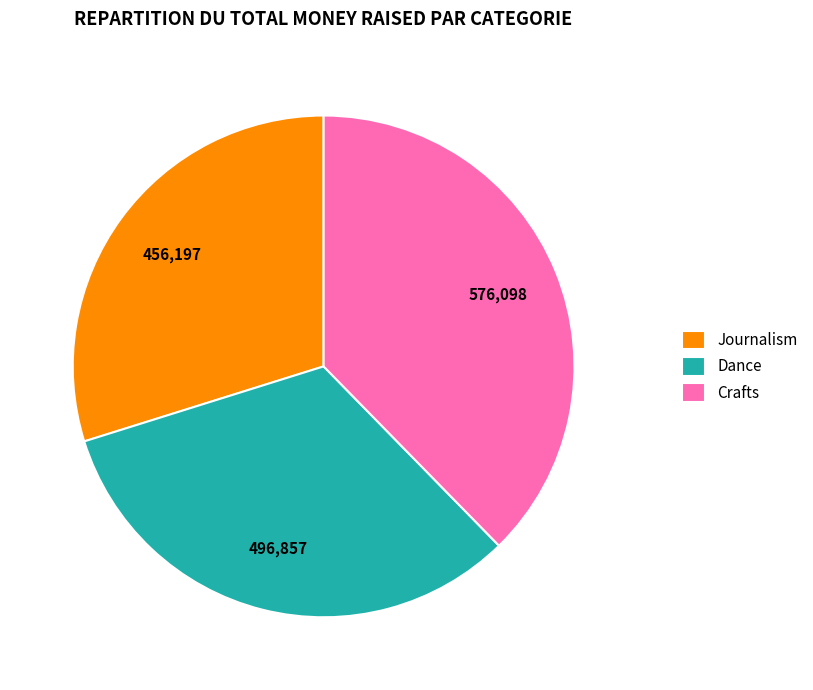

Is it true that Journalism is 22% of the pie?

False